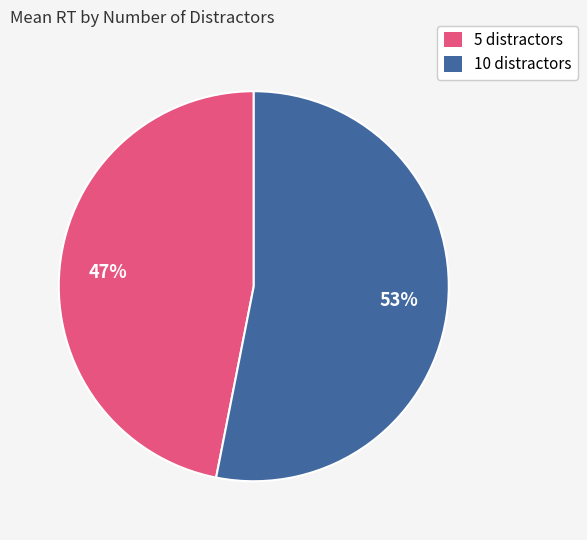

Which slice represents more than half of the pie?

10 distractors